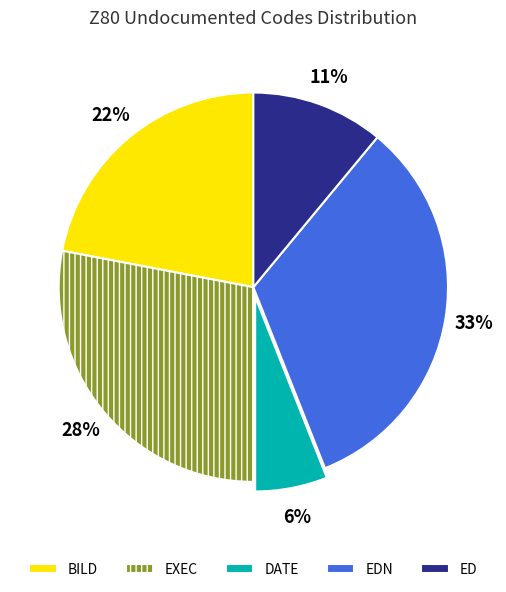

To the nearest percent, what portion does ED represent?

11%